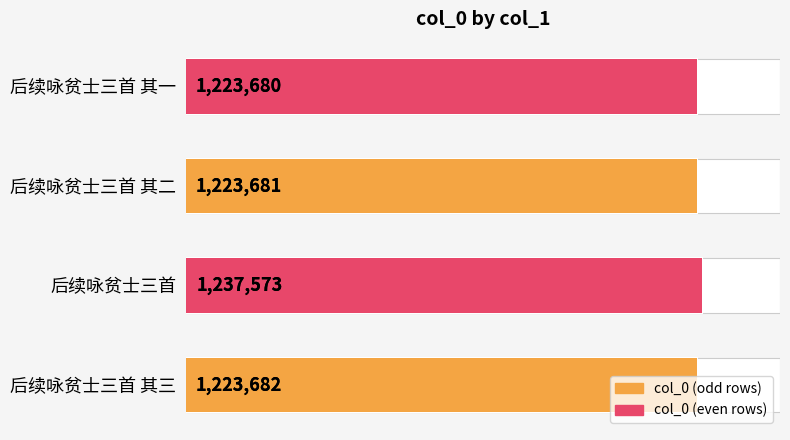

What is the maximum value shown in the chart?

1237573